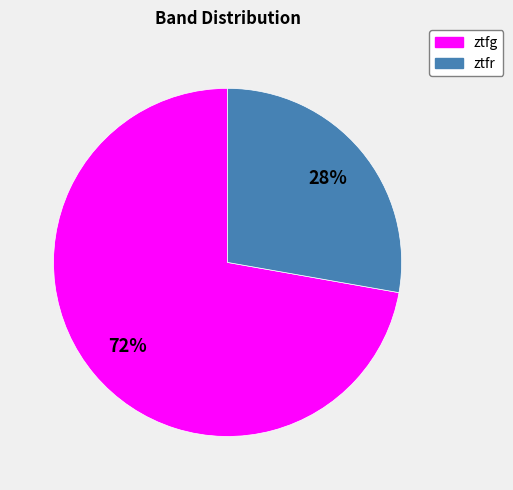

Approximately how many times larger is the value at ztfr compared to ztfg?

0.4